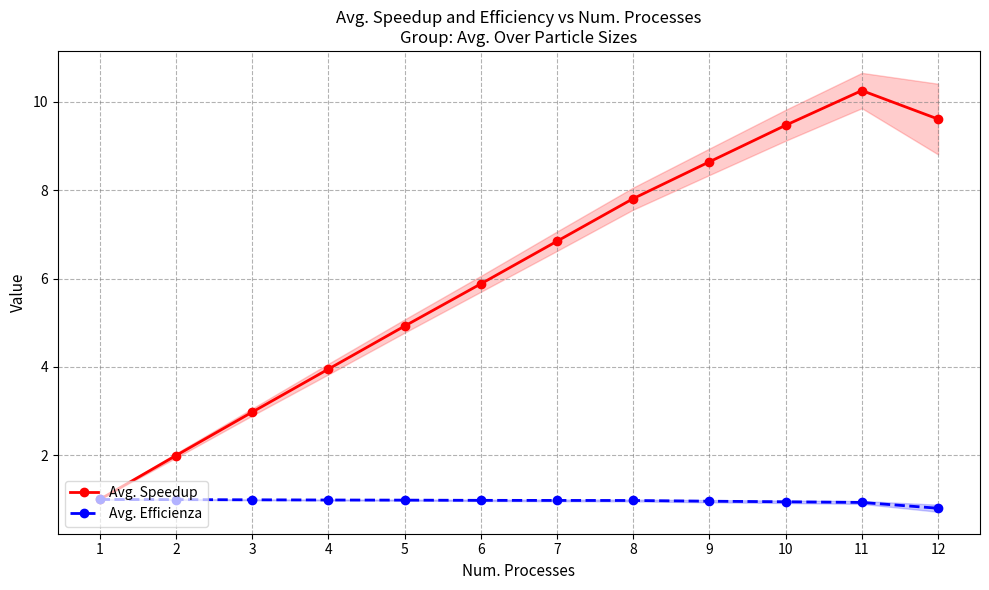

Which series has the largest total across all categories?

Avg. Speedup